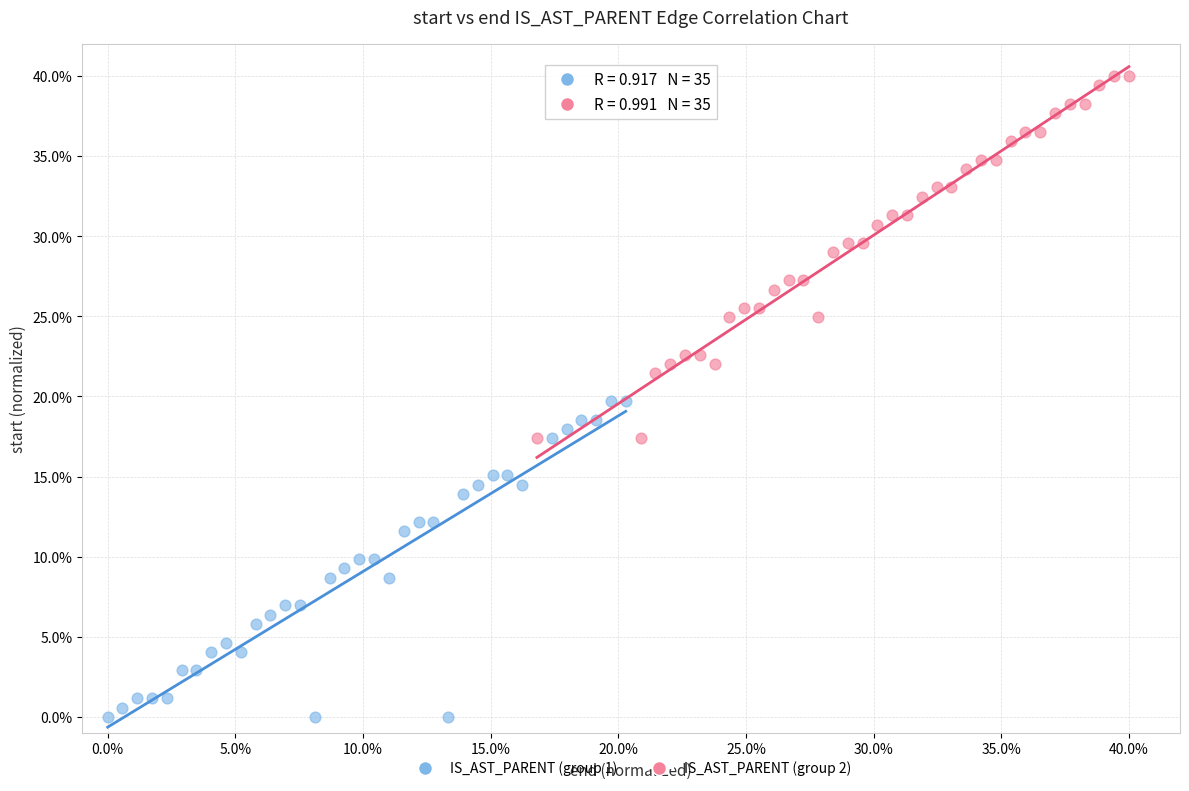

Which series contains the lowest Y value?

IS_AST_PARENT (group 1)